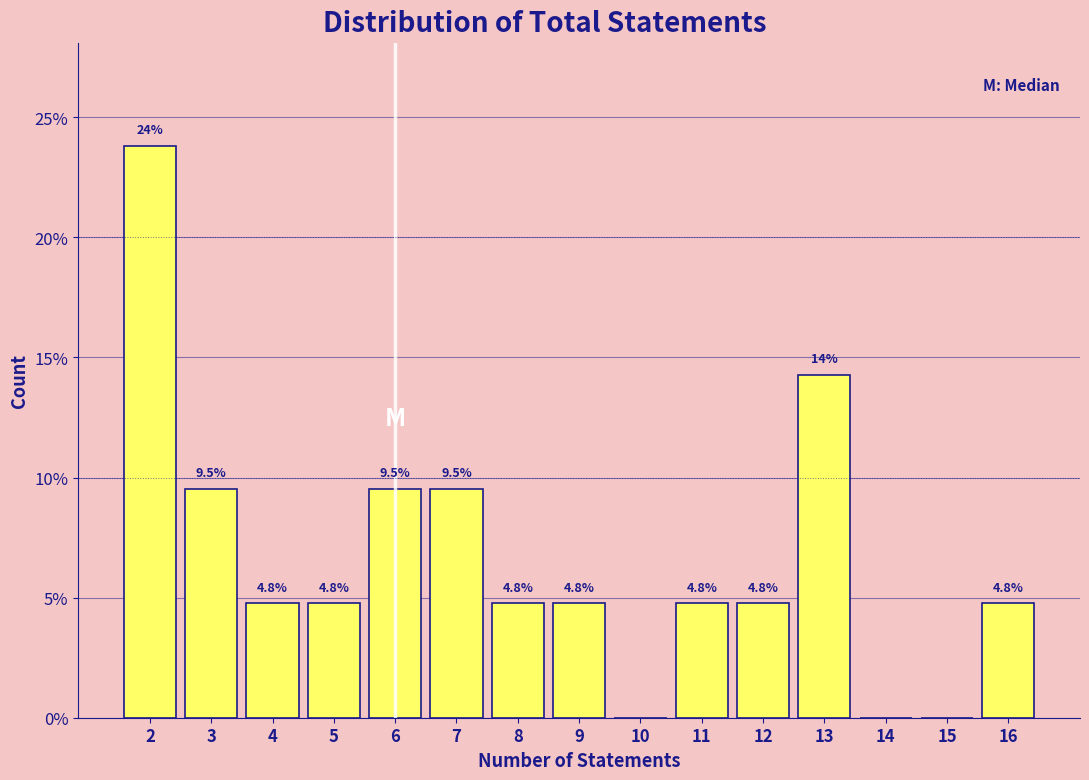

Over which range of the x-axis is the bar tallest?

1.5 to 2.5